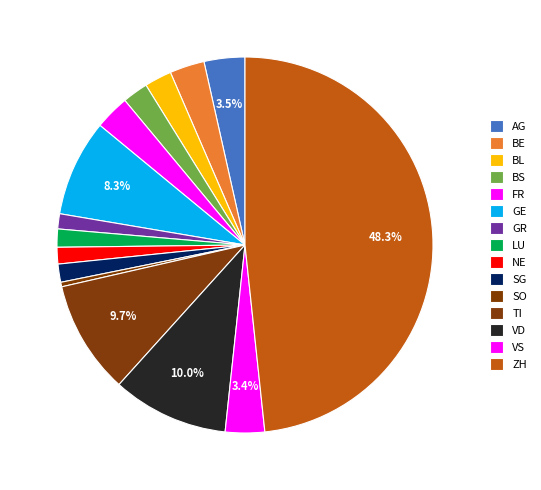

Is there any slice that represents more than half of the pie?

No